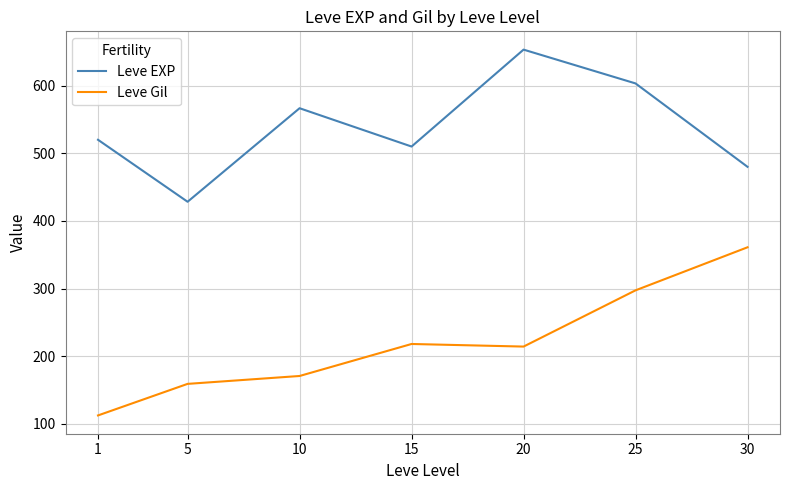

Which series changed the most between 10 and 25?

Leve Gil